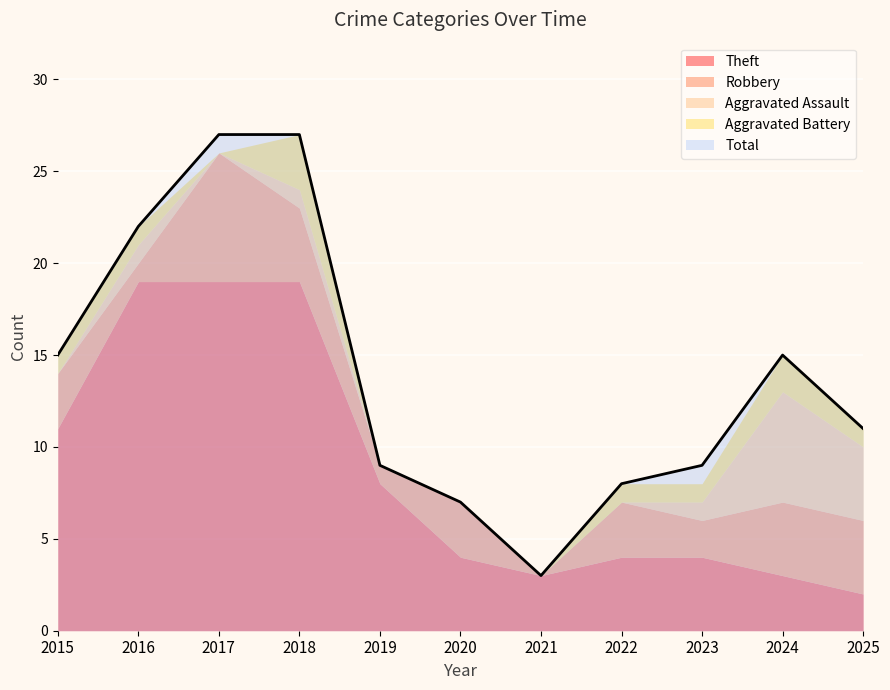

What are all the series names shown in the legend?

Theft, Robbery, Aggravated Assault, Aggravated Battery, Total